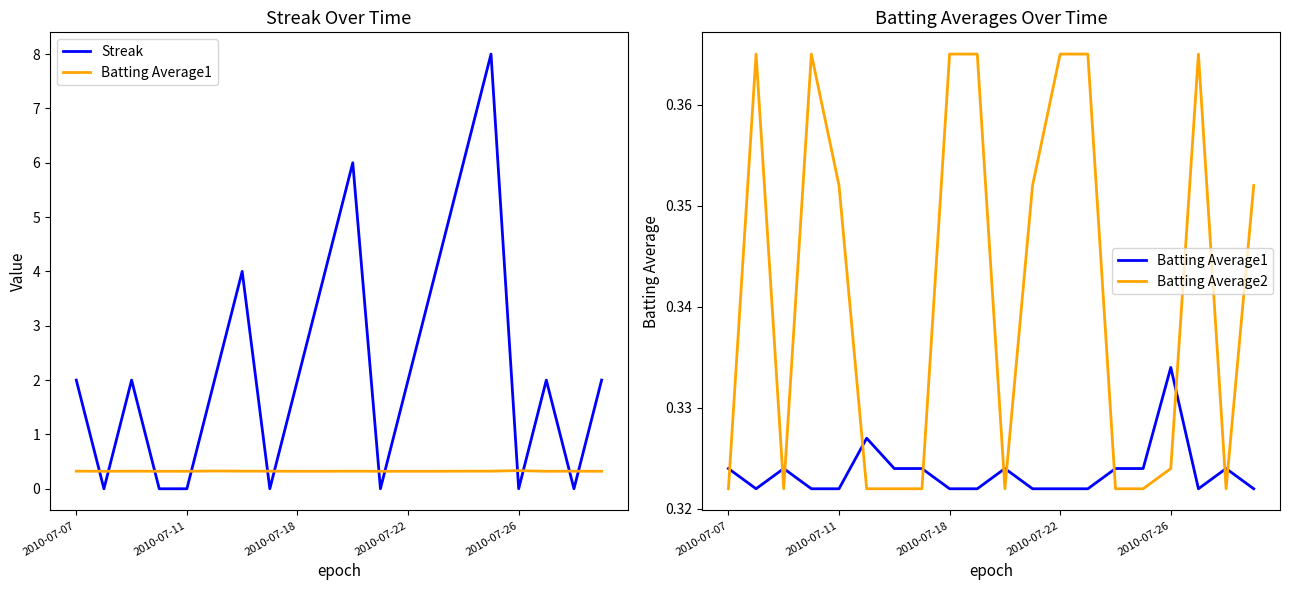

True or false: Batting Average1 has a value of 0.3 at 18.

True